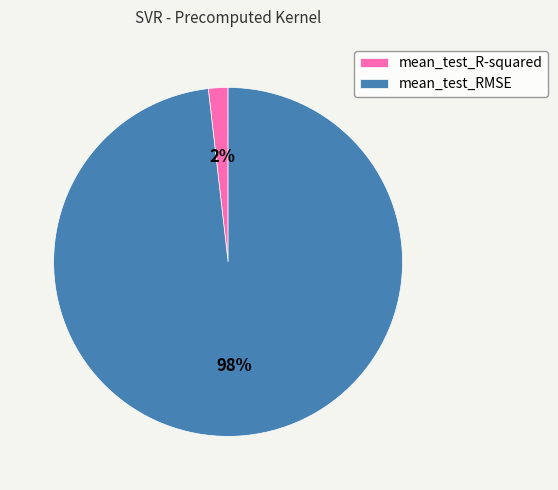

Which slice is the smallest?

mean_test_R-squared